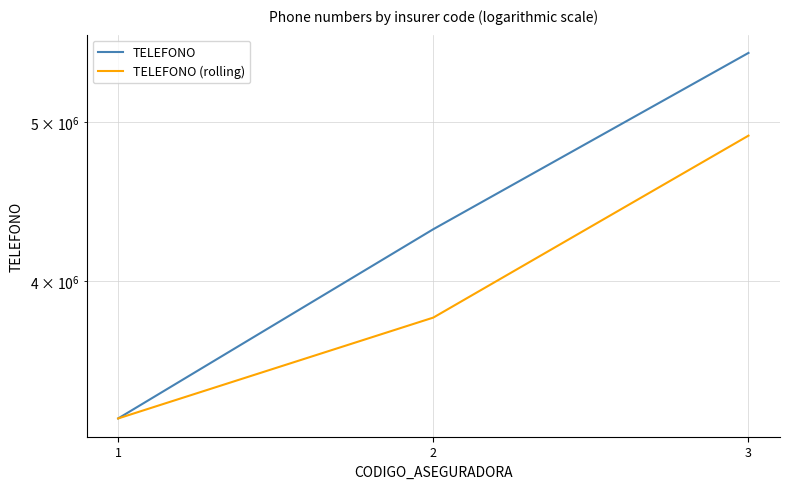

Where is TELEFONO (rolling) nearest to the value 4103535?

2